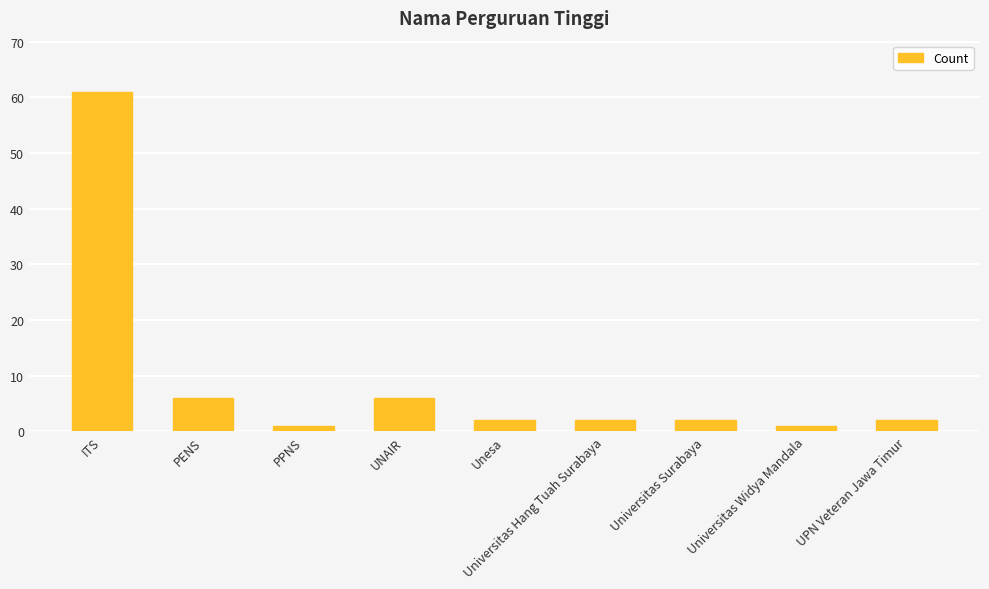

Approximately how many times larger is the value at UPN Veteran Jawa Timur compared to Universitas Surabaya?

1.0